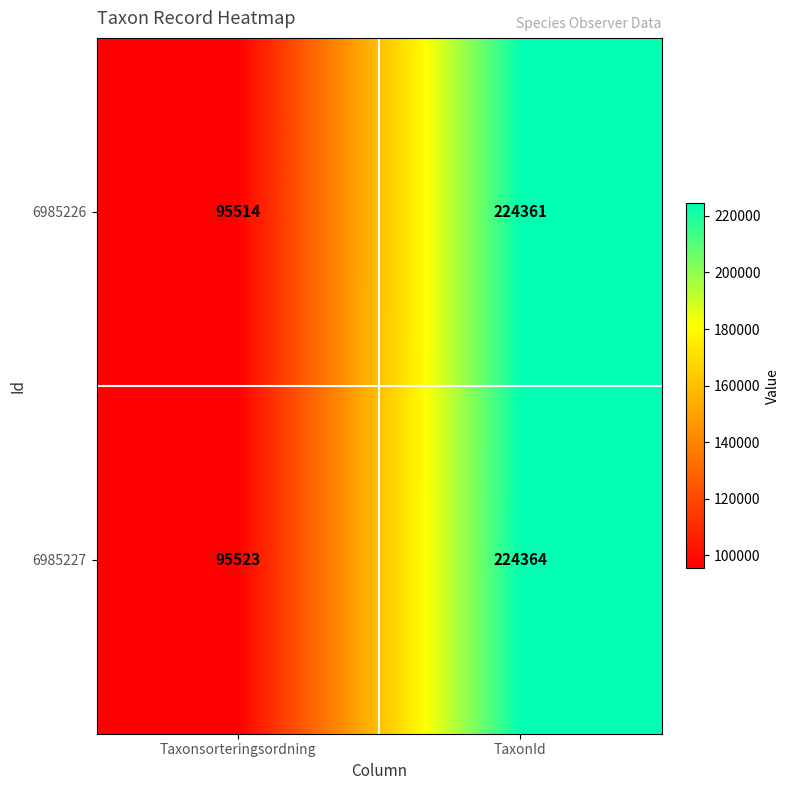

Which series changed the most between Taxonsorteringsordning and TaxonId?

6985226